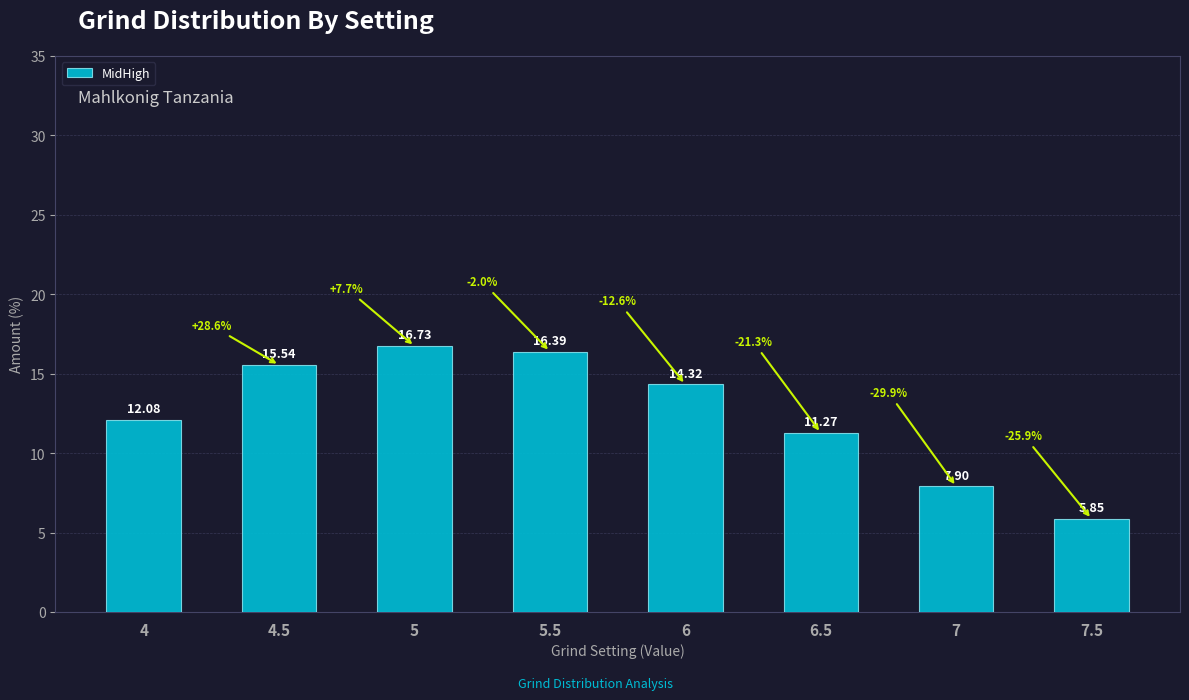

What is the average value?

12.5